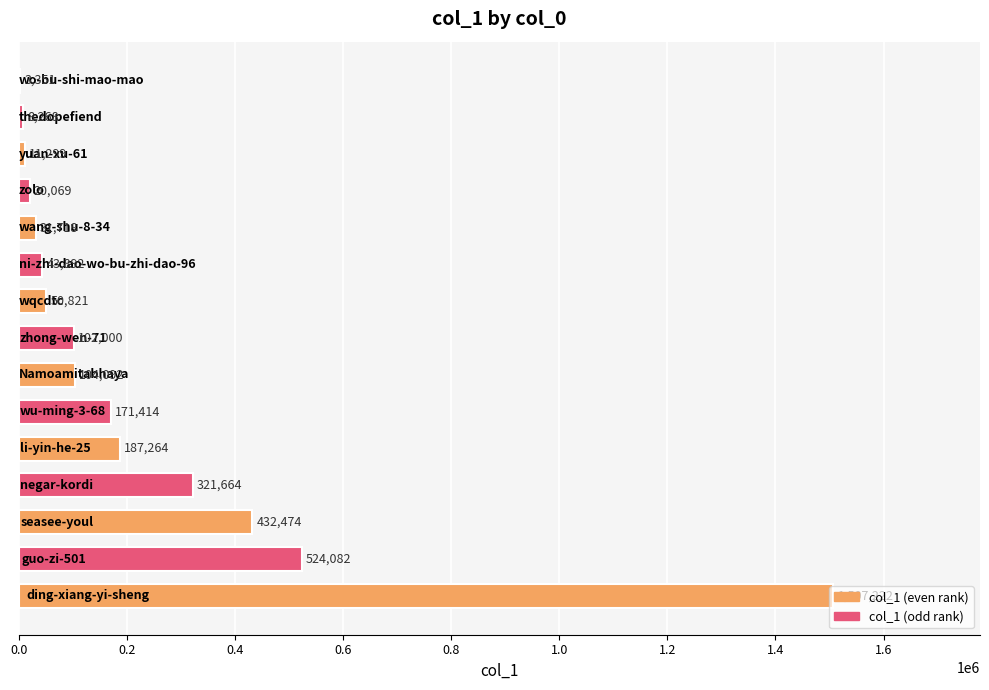

What is the maximum value shown in the chart?

1507222